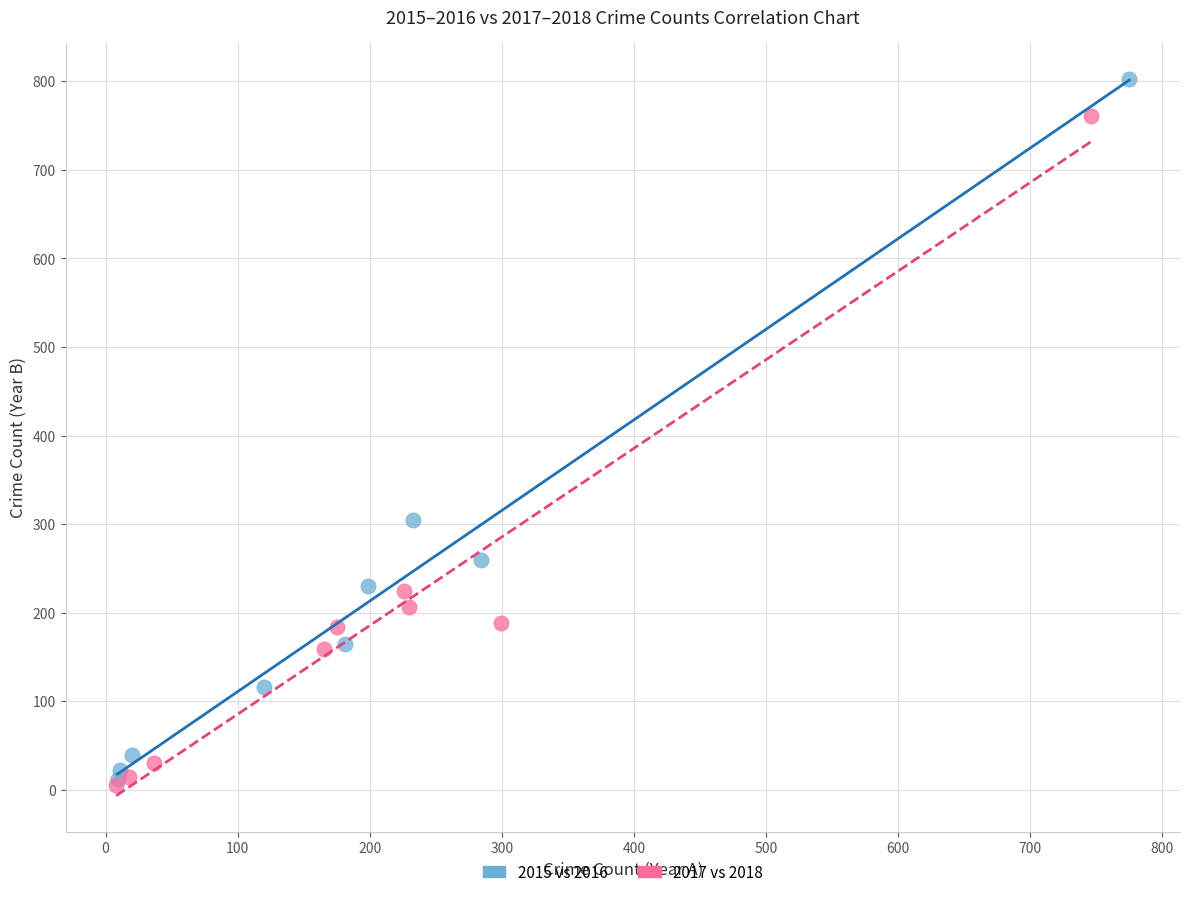

Which series contains the highest Y value?

2015 vs 2016